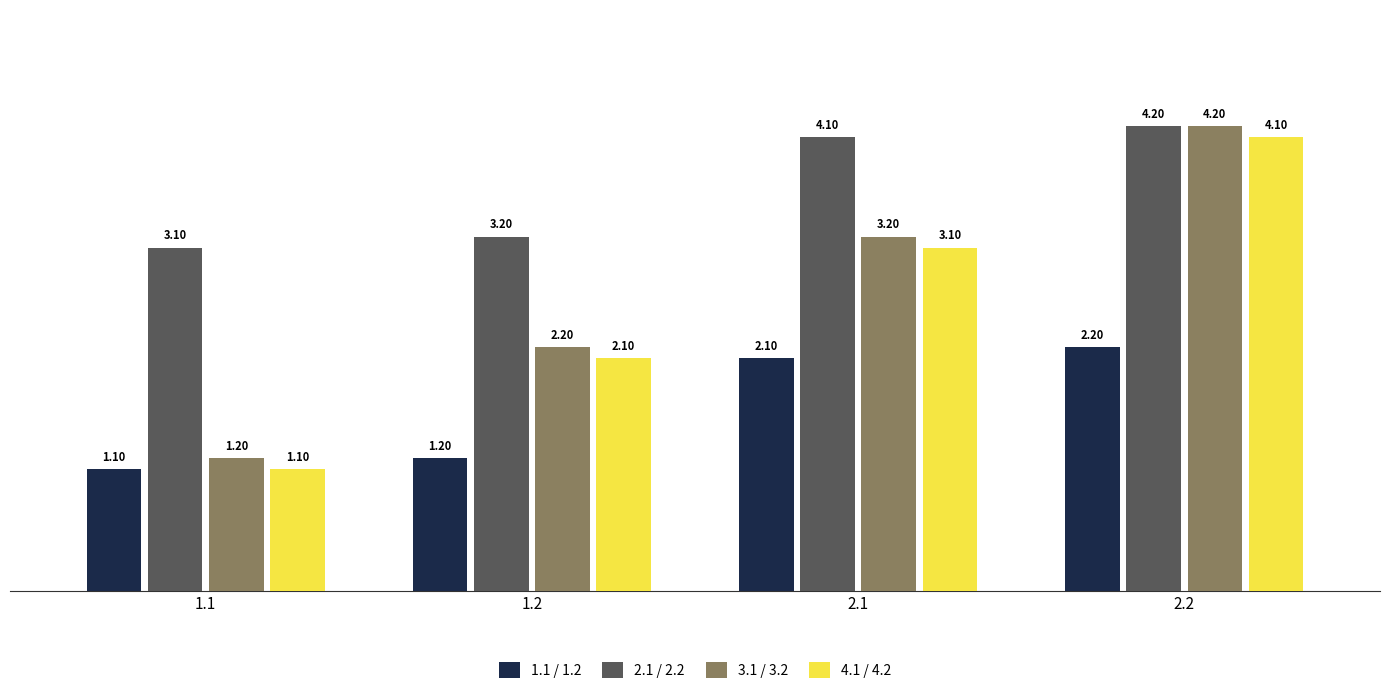

Does the chart contain stacked bars?

No